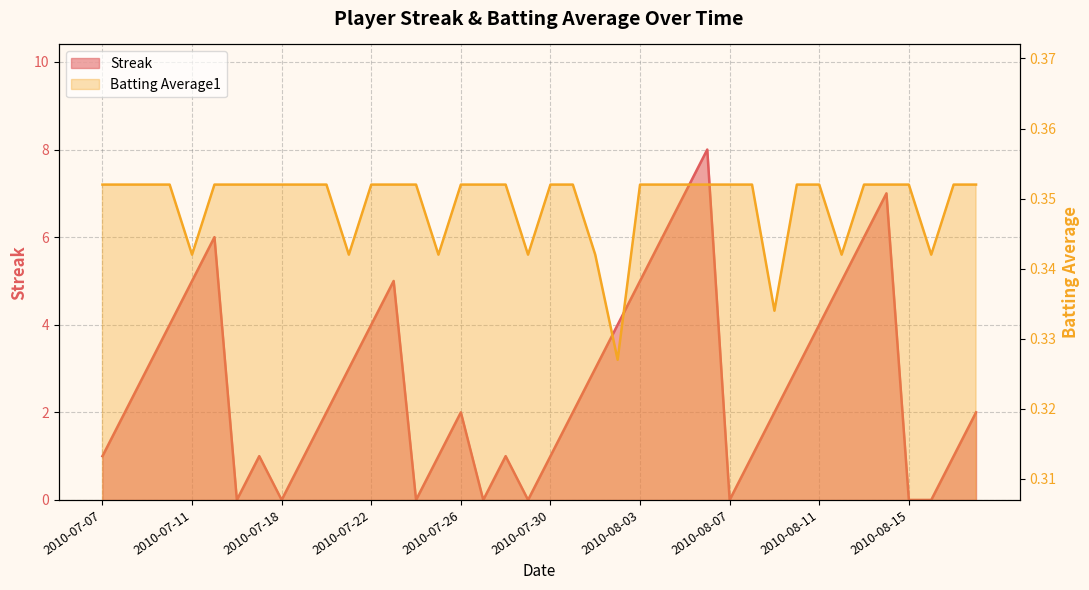

Which series has the largest range (max minus min)?

Streak